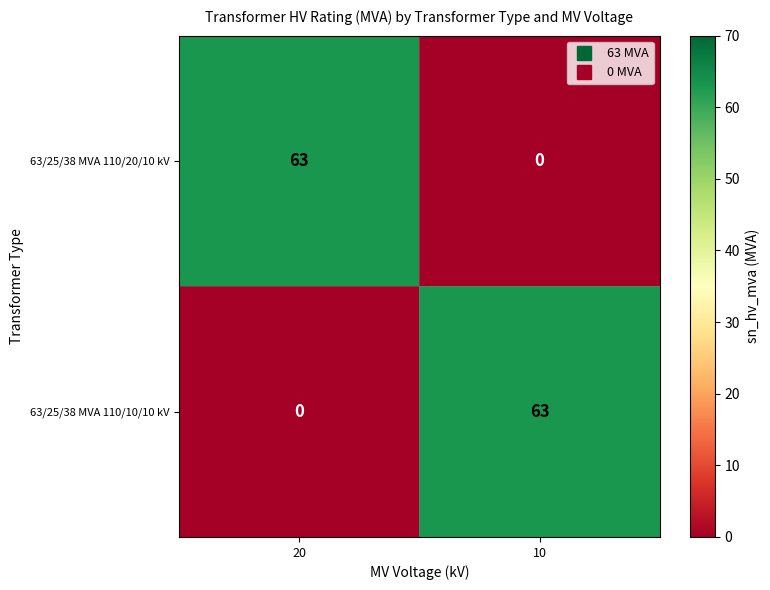

What is the average value of the 63/25/38 MVA 110/10/10 kV series?

32